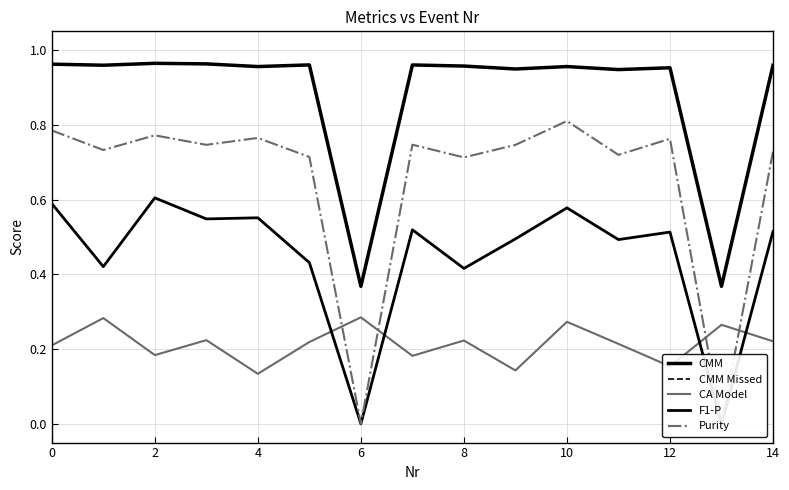

Which series has the largest range (max minus min)?

Purity